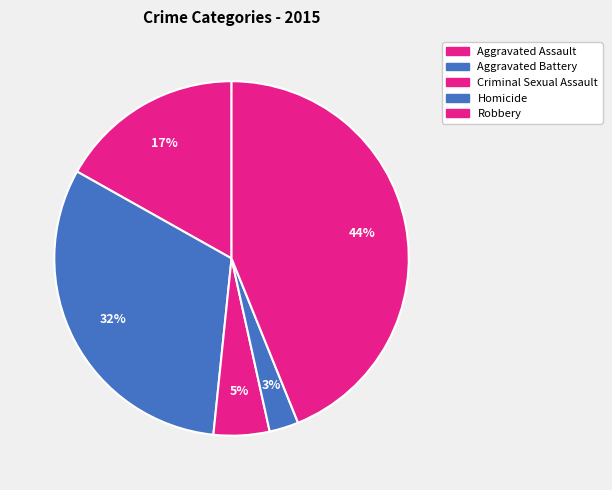

Which category has the smallest portion of the pie?

Homicide